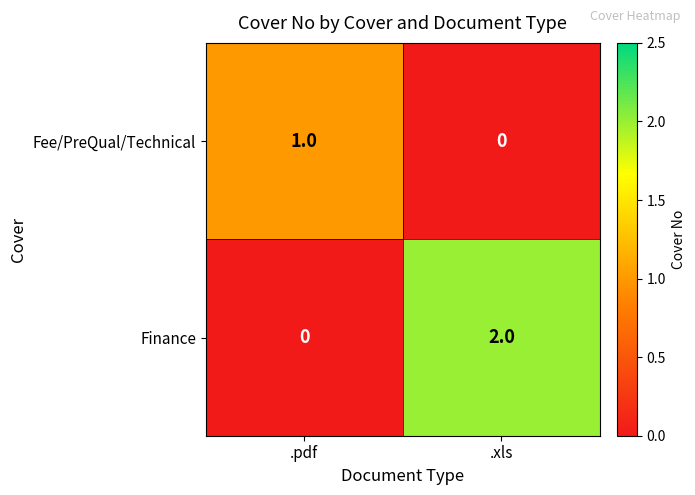

Which label corresponds to the largest value in the chart?

.xls